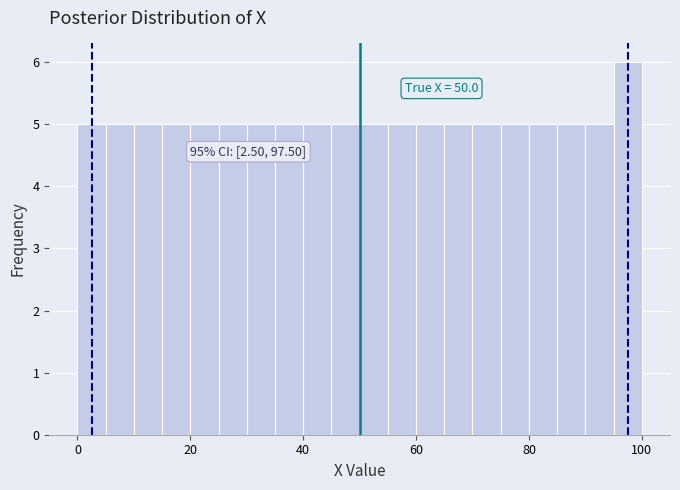

Around what value on the x-axis is the tallest bar? Give the approximate position of its centre, as read against the axis.

98